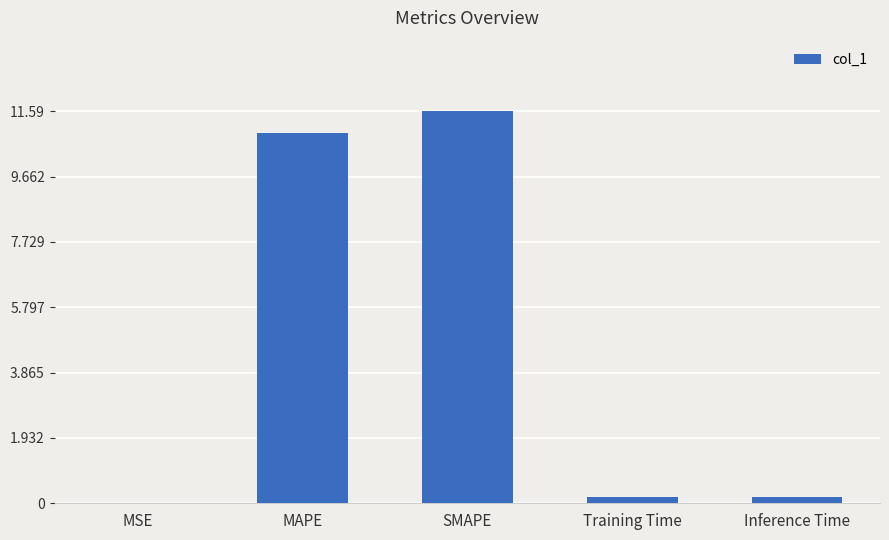

What is the sum of all values?

22.9